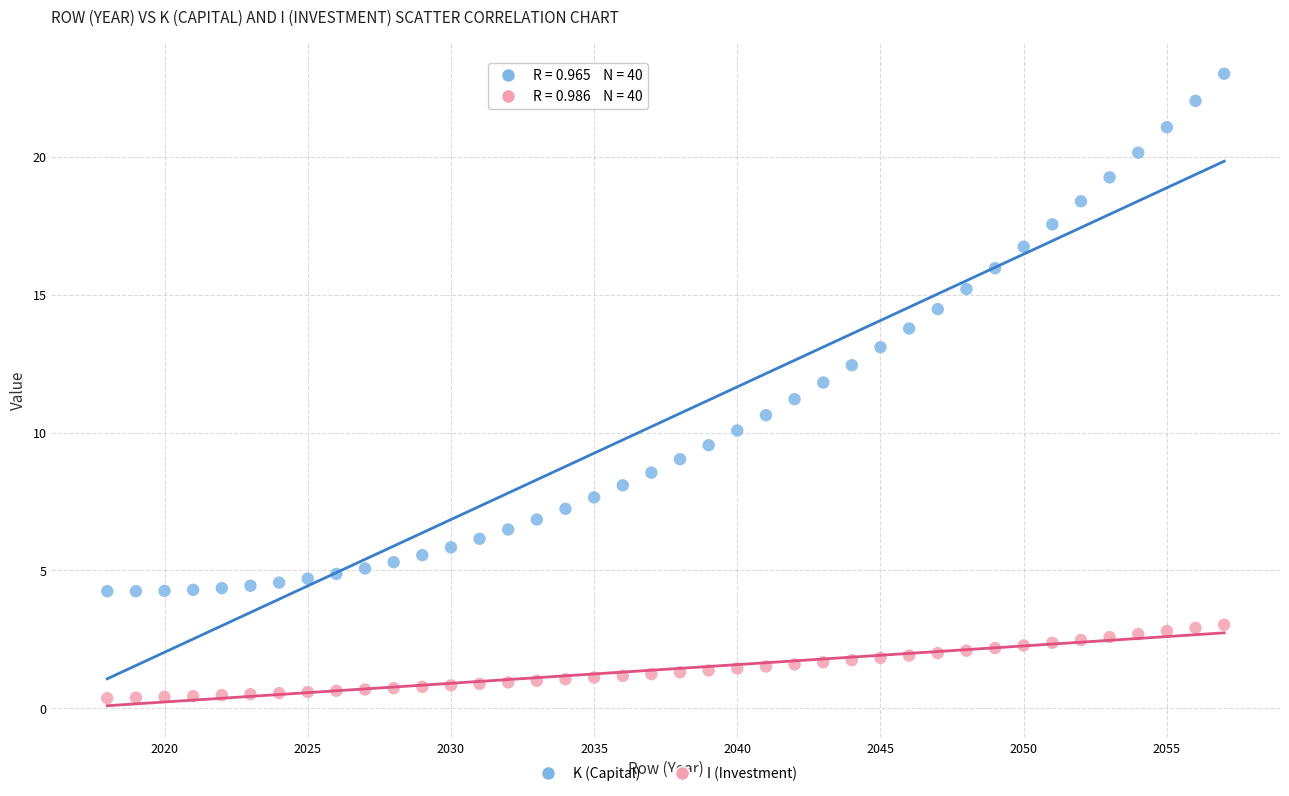

Which series reaches the maximum Y coordinate?

K (Capital)